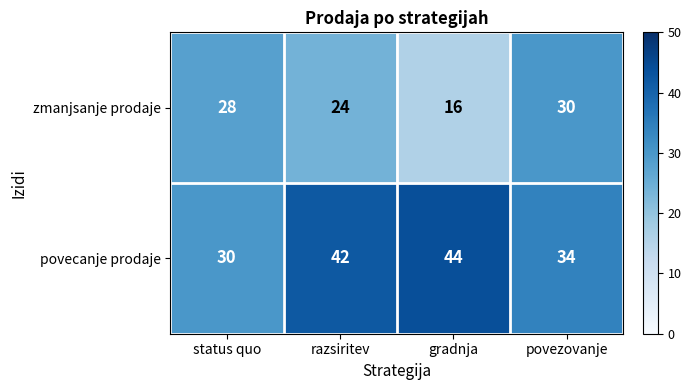

Between razsiritev and gradnja, which series saw the biggest shift?

zmanjsanje prodaje